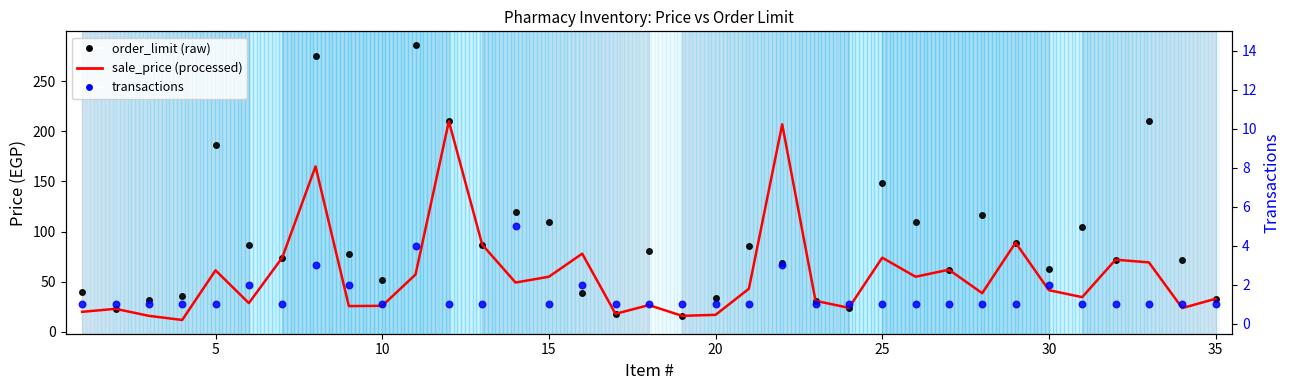

Is the value of transactions at 23 greater than the value of sale_price (processed) at 33?

No